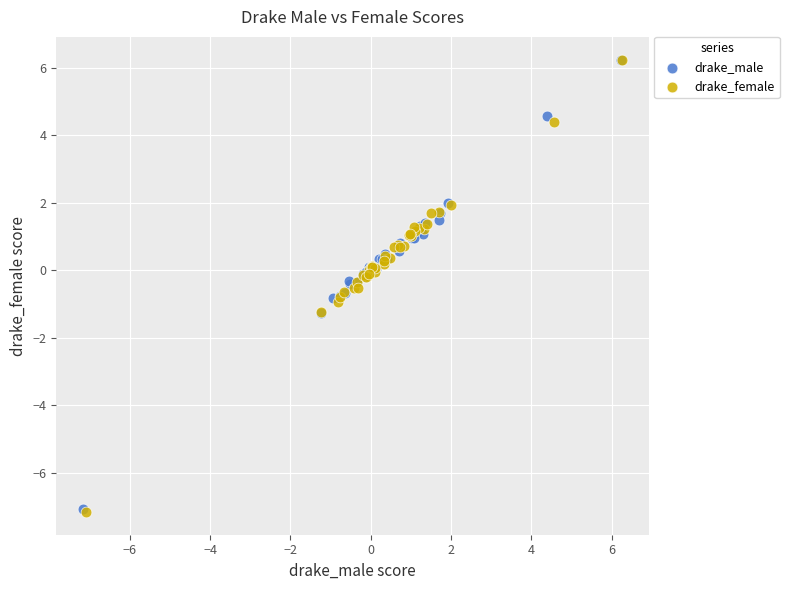

Which series has the largest Y range (max minus min)?

drake_female